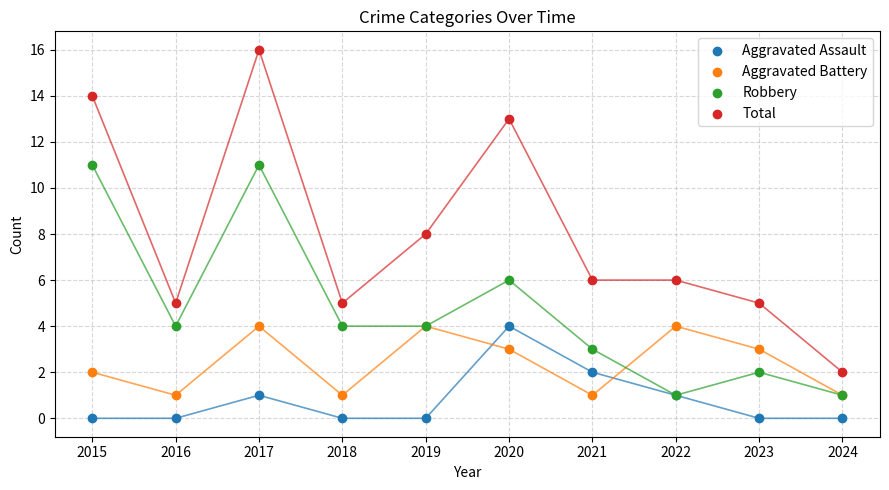

Which series contains the highest Y value?

Total